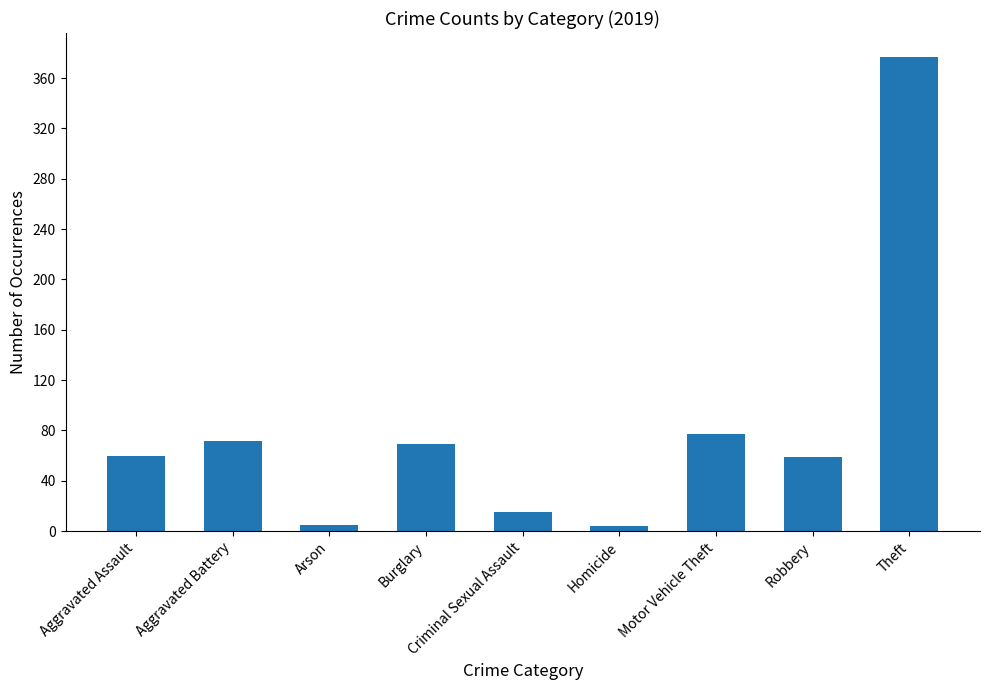

What is the label of the 6th bar from the left?

Homicide